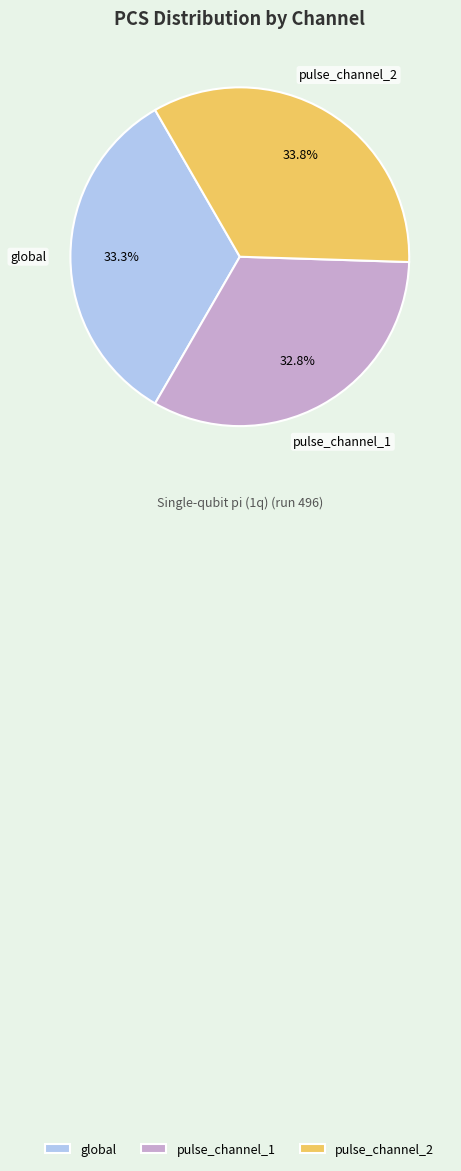

What portion of the pie excludes pulse_channel_2?

66.2%